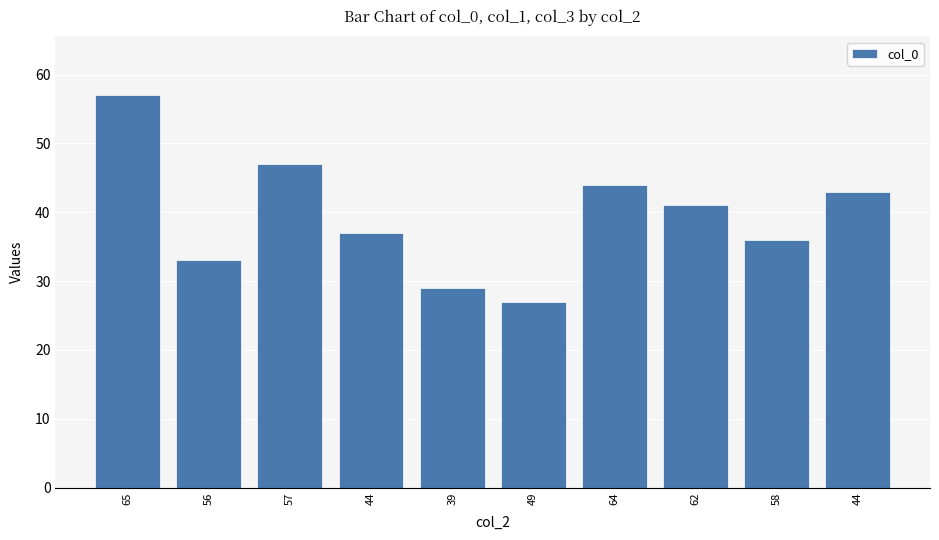

Does the chart contain any negative values?

No